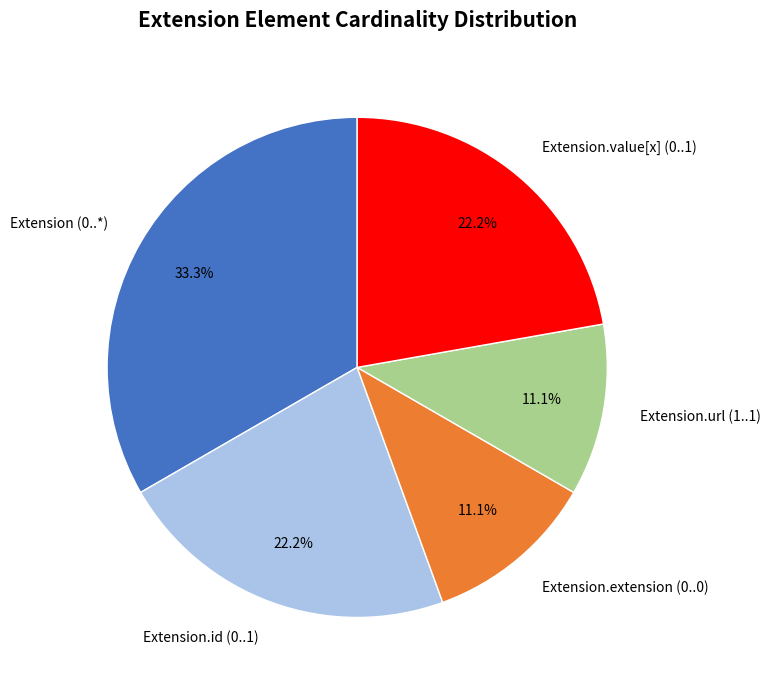

Count the number of slices in the pie.

5